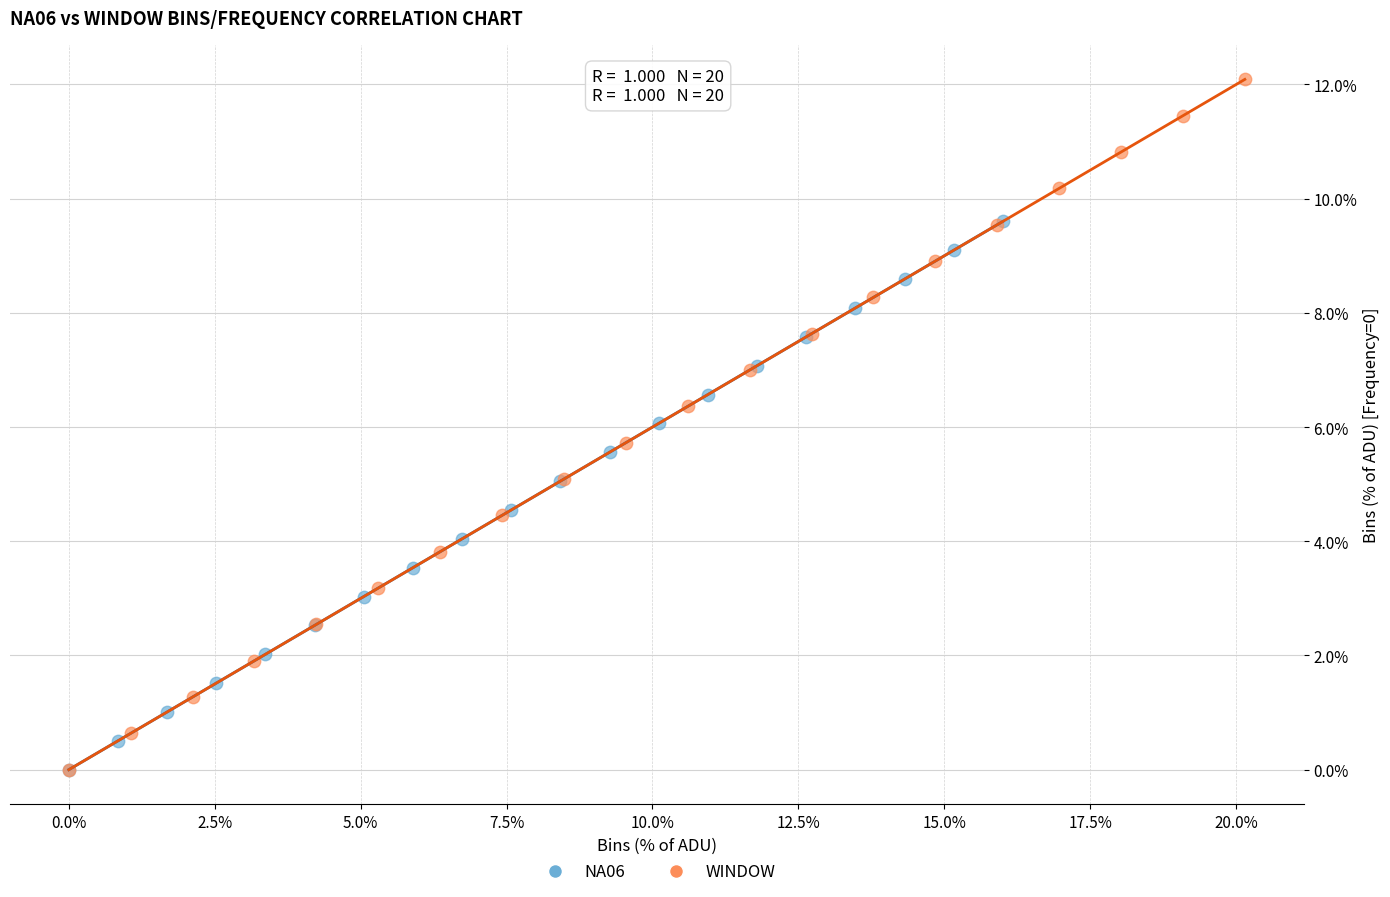

Which series has the widest spread of Y values?

WINDOW